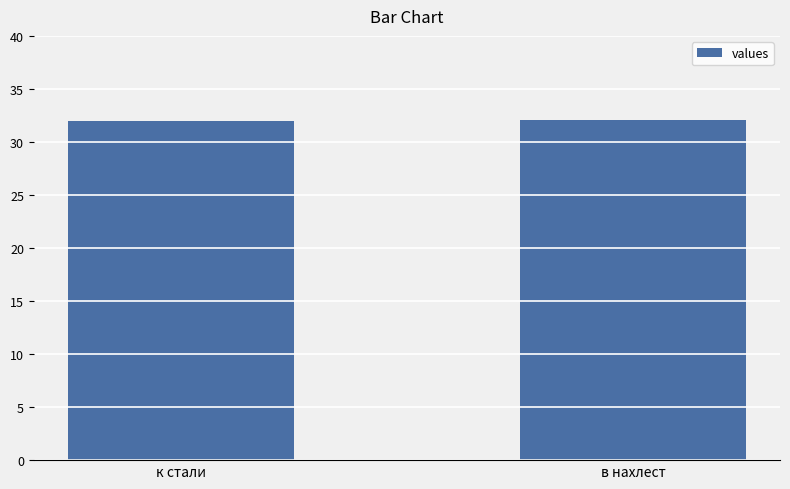

What is the minimum value shown in the chart?

32.0